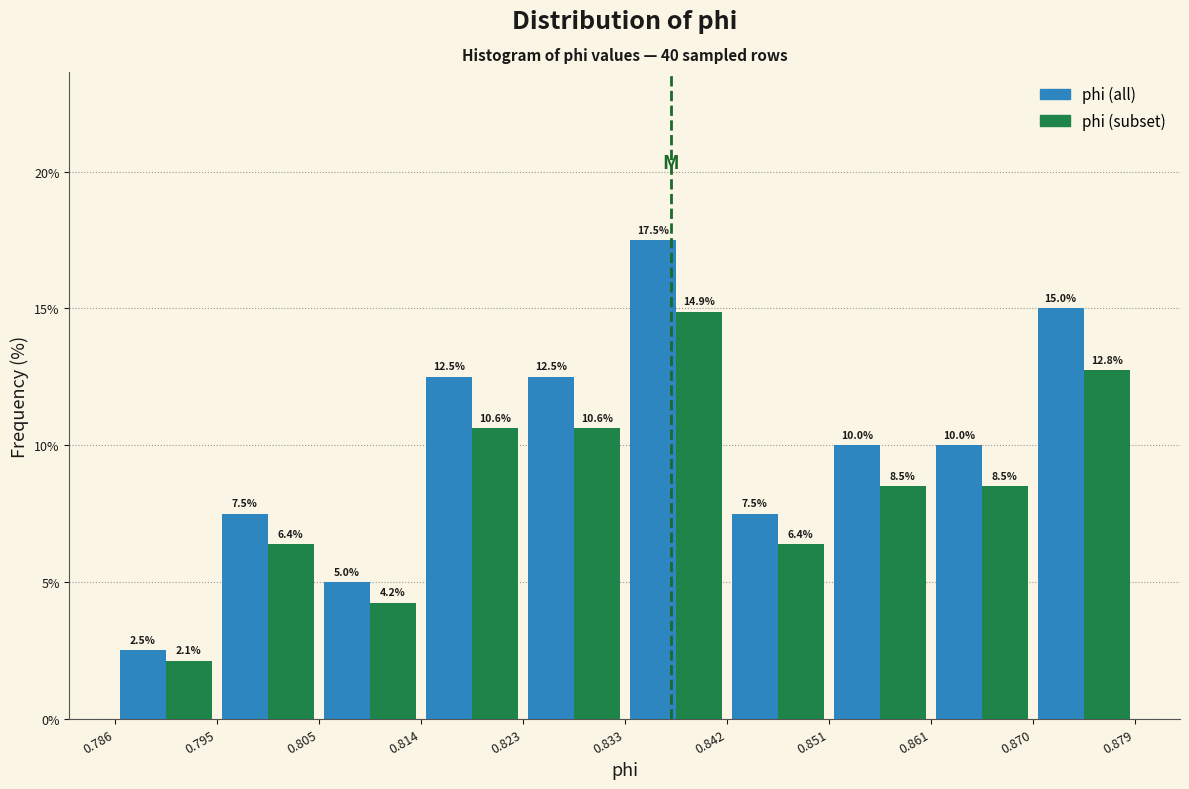

In the phi (subset) series, which range on the x-axis has the tallest bar?

0.833 to 0.842